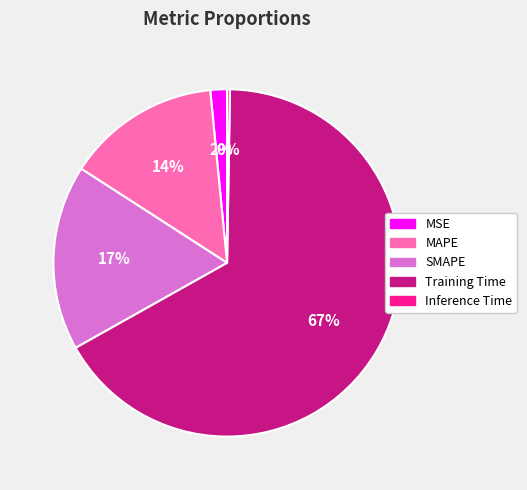

The SMAPE slice represents 6% of the pie. True or false?

False